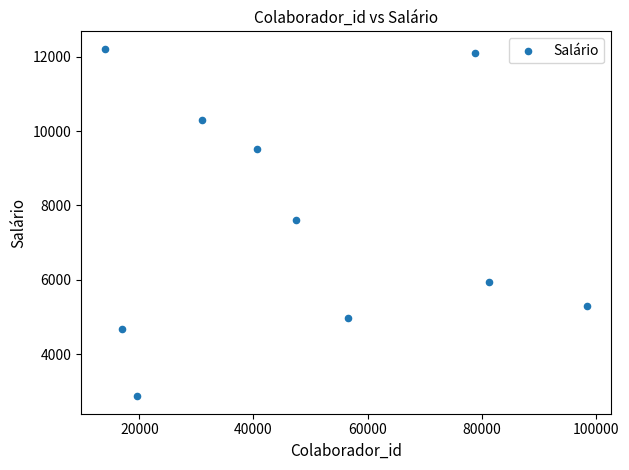

What is the average Y value?

7549.4